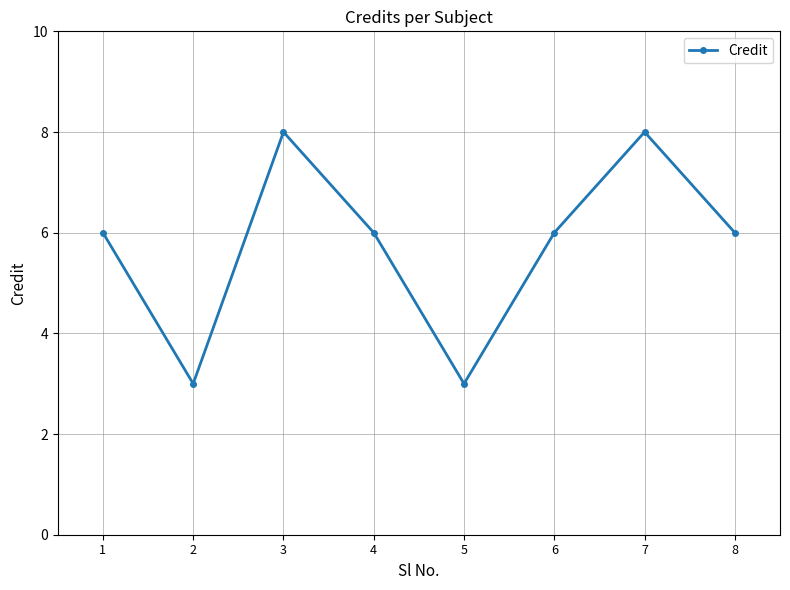

What is the sum of the values at 8 and 4?

12